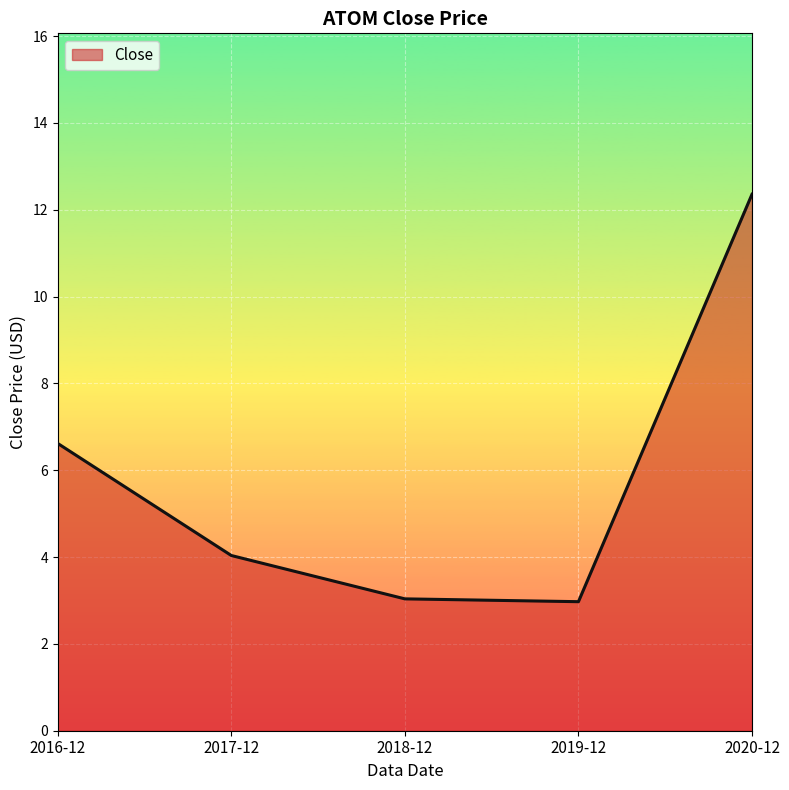

What is the maximum value shown in the chart?

12.4